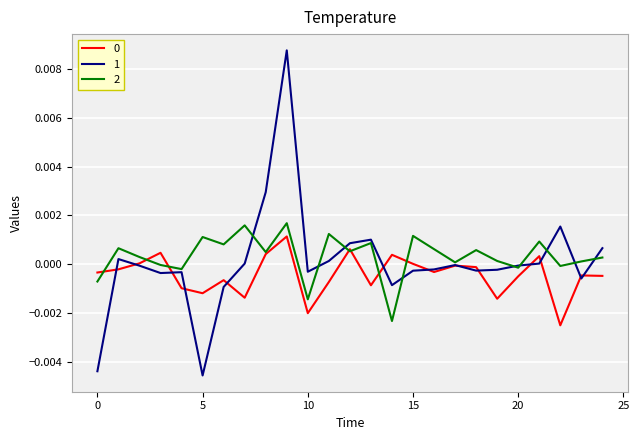

How many lines are shown in the chart?

3